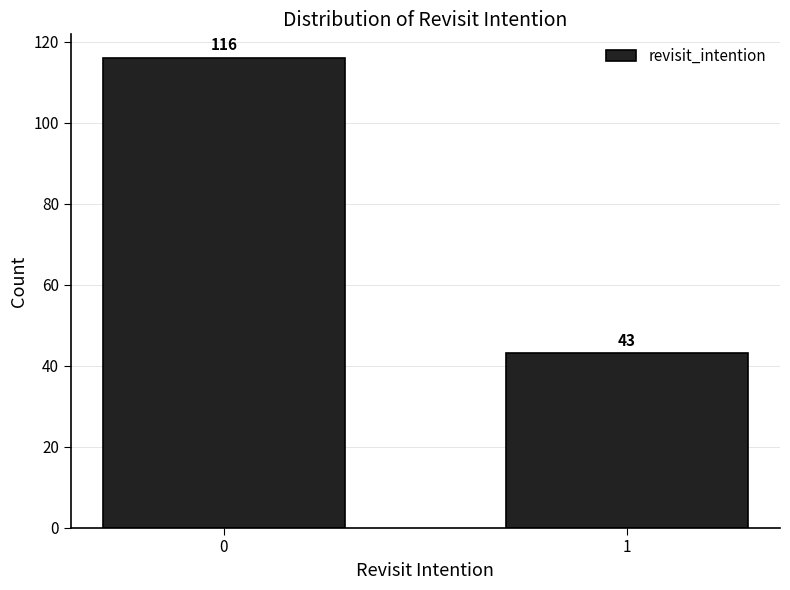

Reading left to right, list all the values displayed in this chart.

0=116	1=43